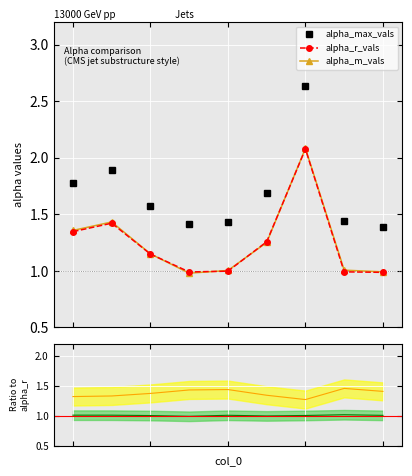

Is it true that alpha_m_vals equals 1.2 at 2?

True